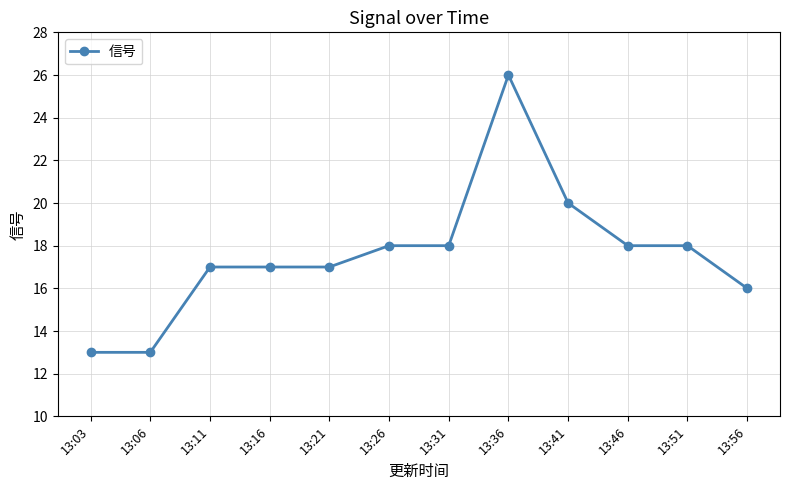

What is the difference between the maximum and minimum values?

13